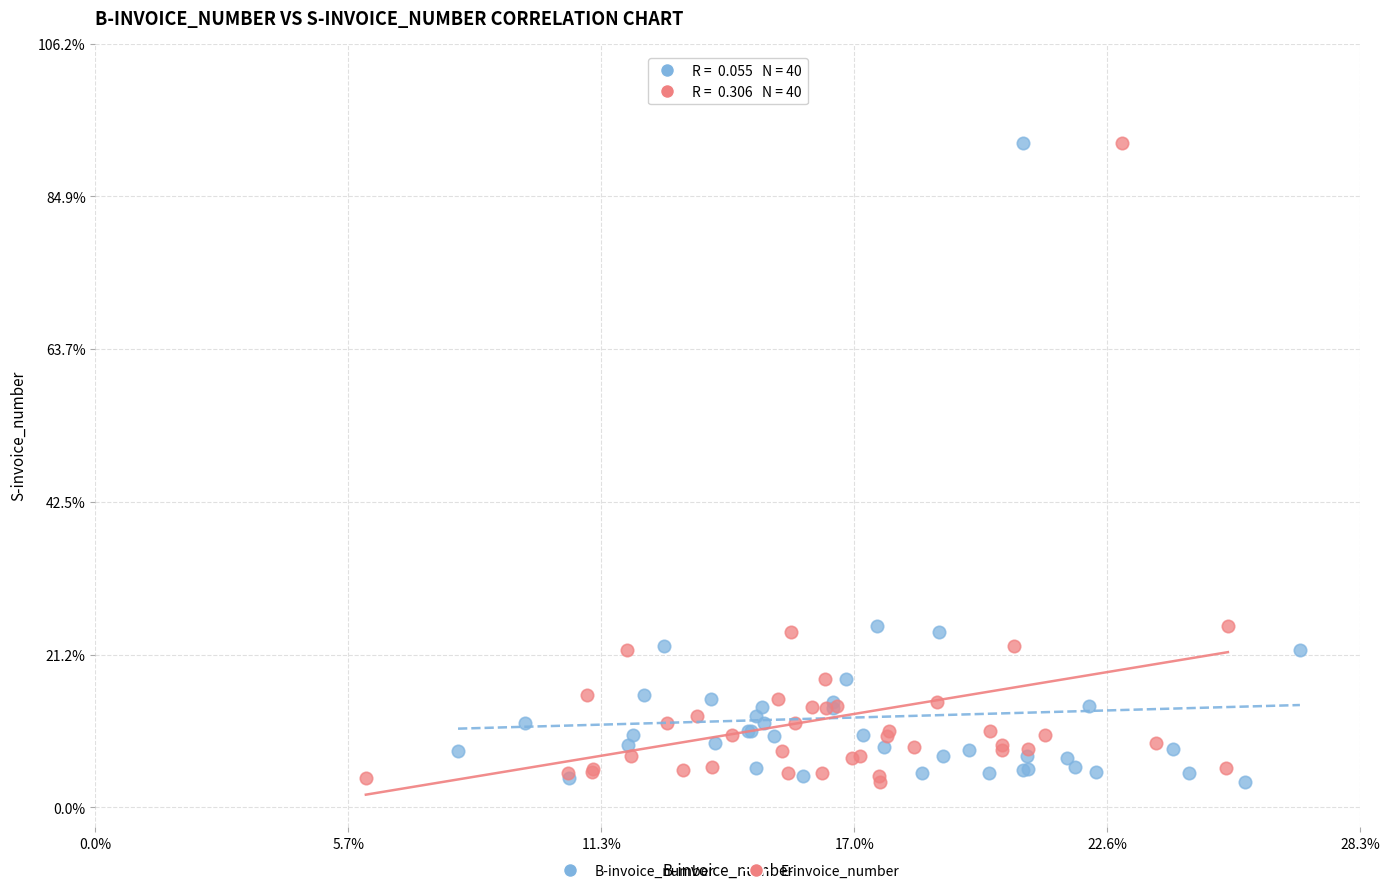

What are all the series names shown in the legend?

B-invoice_number, E-invoice_number